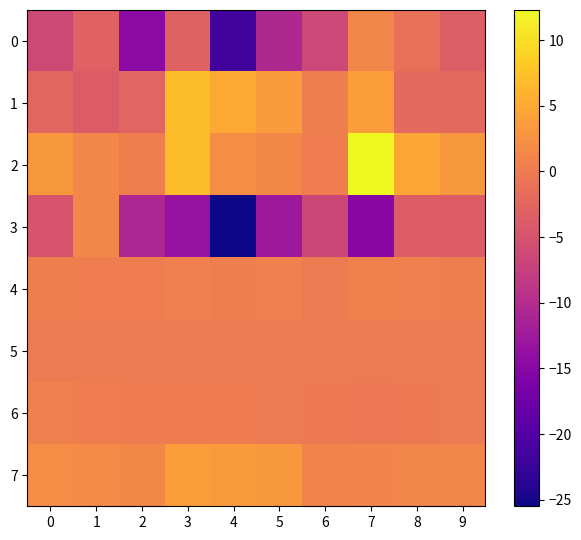

Reading right to left, list all the values displayed in this chart.

0: 9=-3.6	8=-1.4	7=1.1	6=-6.4	5=-10.5	4=-21.5	3=-2.9	2=-14.5	1=-3.2	0=-6.2
1: 9=-2.3	8=-2.1	7=3.7	6=0.4	5=3.4	4=5.0	3=6.9	2=-2.8	1=-3.9	0=-2.5
2: 9=3.2	8=4.8	7=12.3	6=0.2	5=1.4	4=2.1	3=6.9	2=0.4	1=1.3	0=3.2
3: 9=-3.8	8=-3.8	7=-14.9	6=-6.5	5=-12.8	4=-25.5	3=-13.5	2=-10.8	1=1.3	0=-4.8
4: 9=0.5	8=0.6	7=0.7	6=0.0	5=0.6	4=0.5	3=0.5	2=0.2	1=0.2	0=0.5
5: 9=0.0	8=0.0	7=0.0	6=0.0	5=0.0	4=0.0	3=0.0	2=0.0	1=0.0	0=0.0
6: 9=0.0	8=-0.2	7=-0.3	6=-0.2	5=0.0	4=0.1	3=0.1	2=0.0	1=0.2	0=0.5
7: 9=1.1	8=1.1	7=1.0	6=0.9	5=3.2	4=3.5	3=3.7	2=1.5	1=1.9	0=2.1